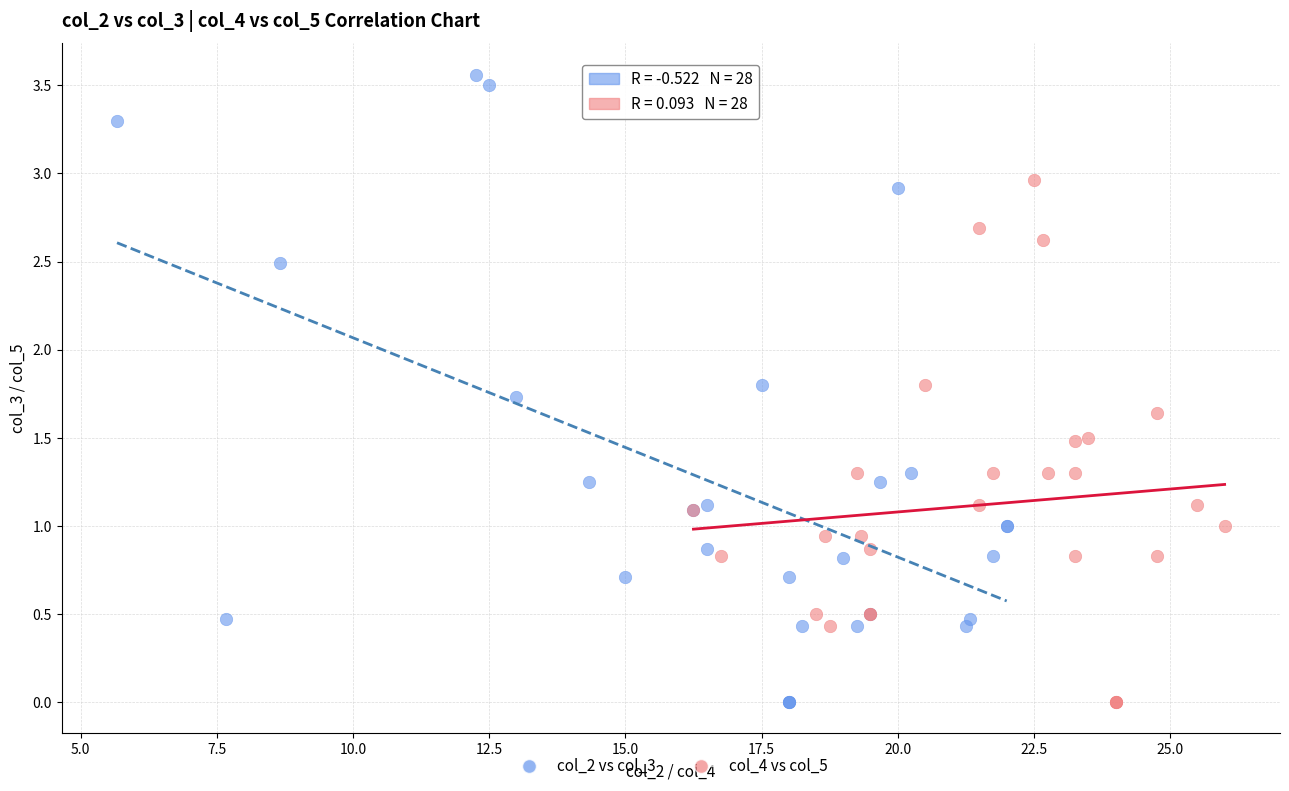

Which series reaches the maximum Y coordinate?

col_2 vs col_3